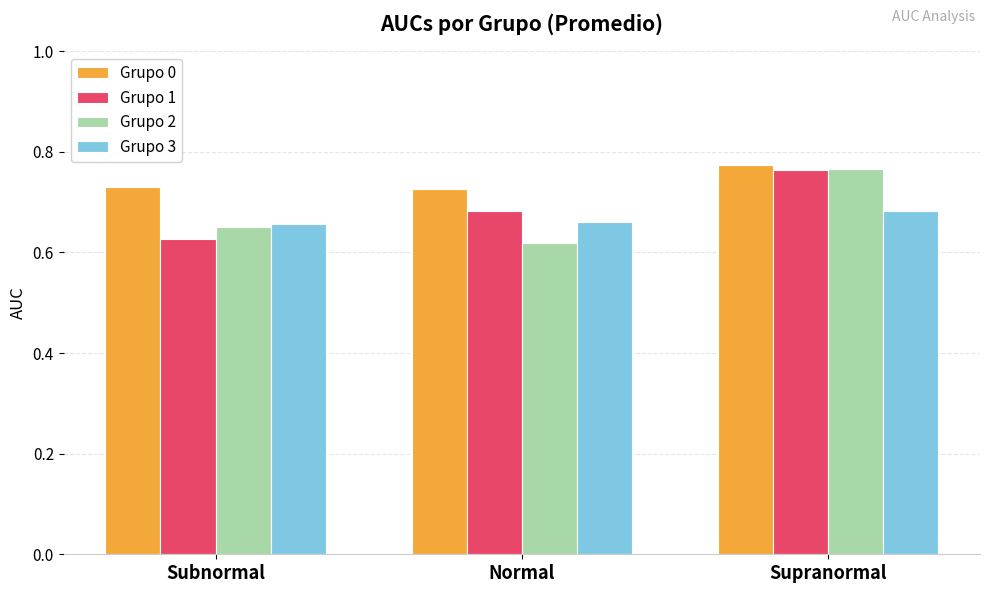

Is the value of Grupo 1 at Supranormal greater than the value of Grupo 3 at Subnormal?

Yes